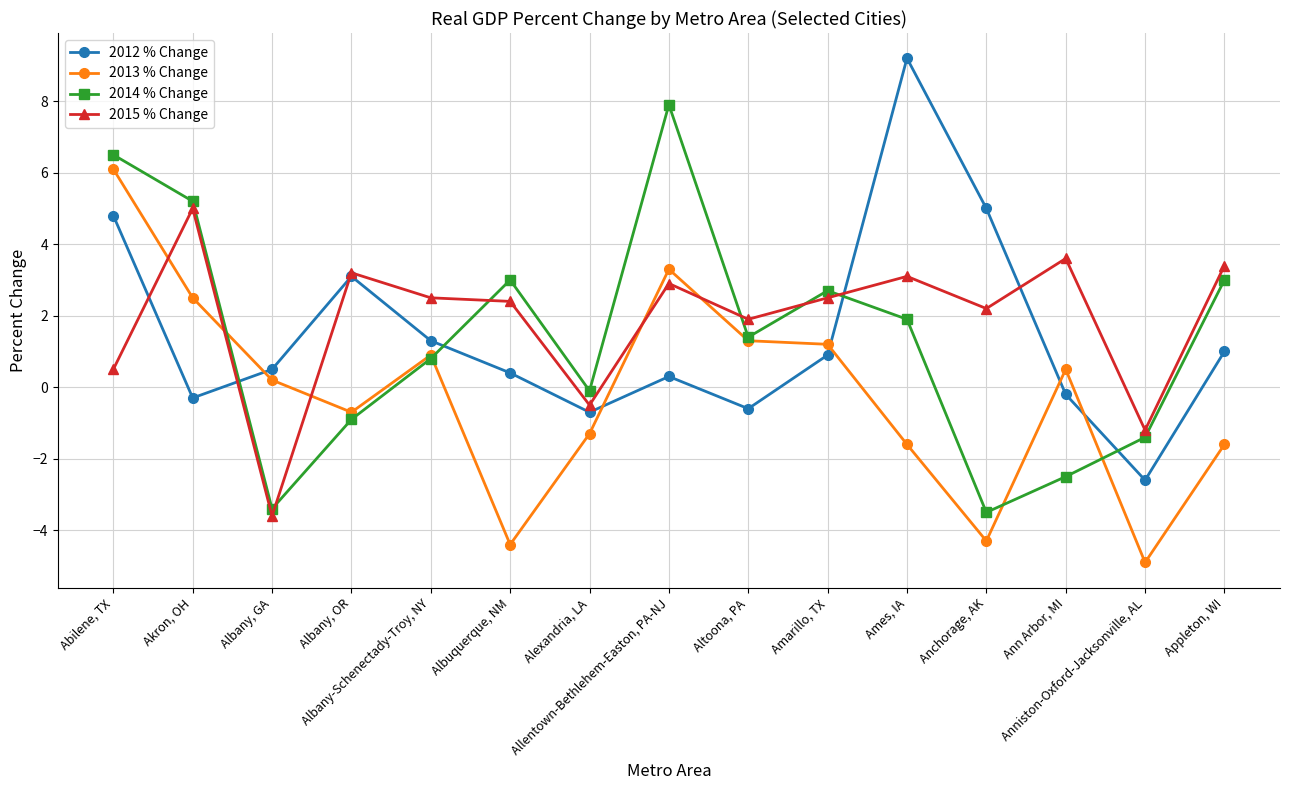

What is the highest value of the 2012 % Change series?

9.2